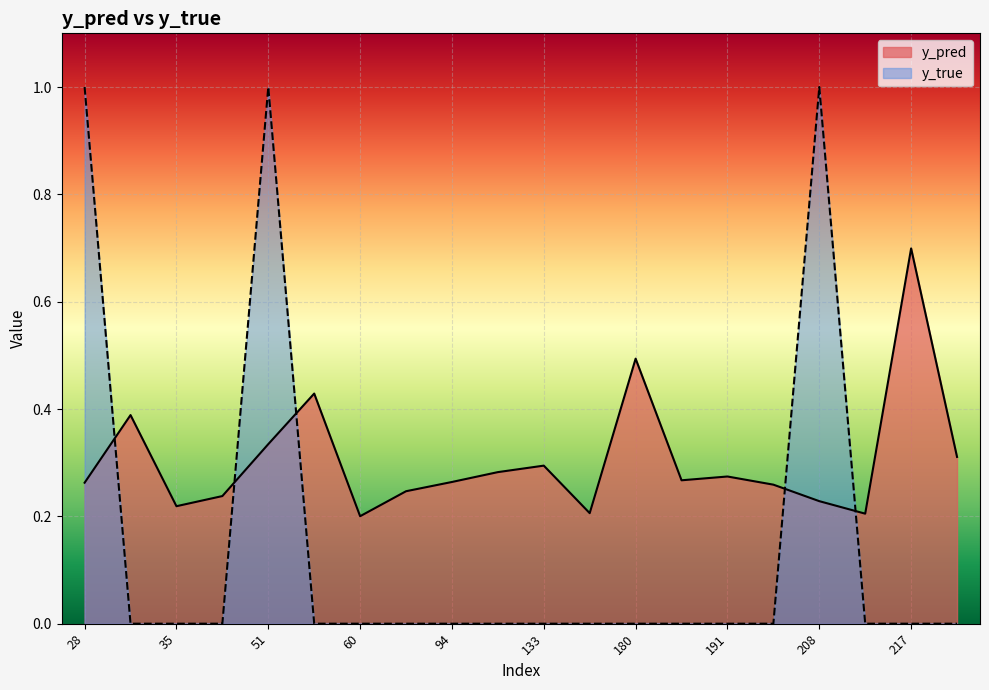

The value of y_true at 181 is 0.0. True or false?

True